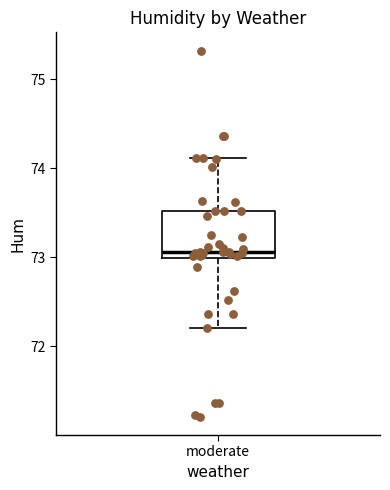

Read this box plot against the y-axis: the position of the median line, the range covered by the box, and the ends of both whiskers. The values are not printed on the chart, so give them approximately, as read against the axis.

median 73.1, box 73.0 to 73.5, whiskers 72.2 to 74.1